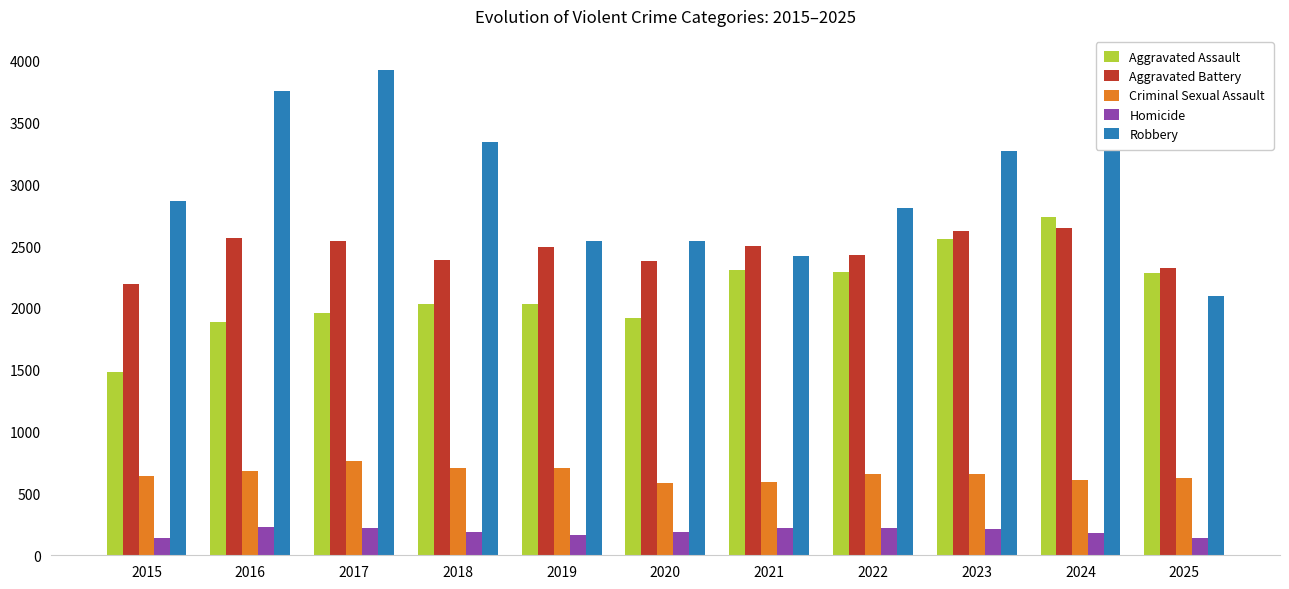

What is the sum of all Criminal Sexual Assault values?

7223